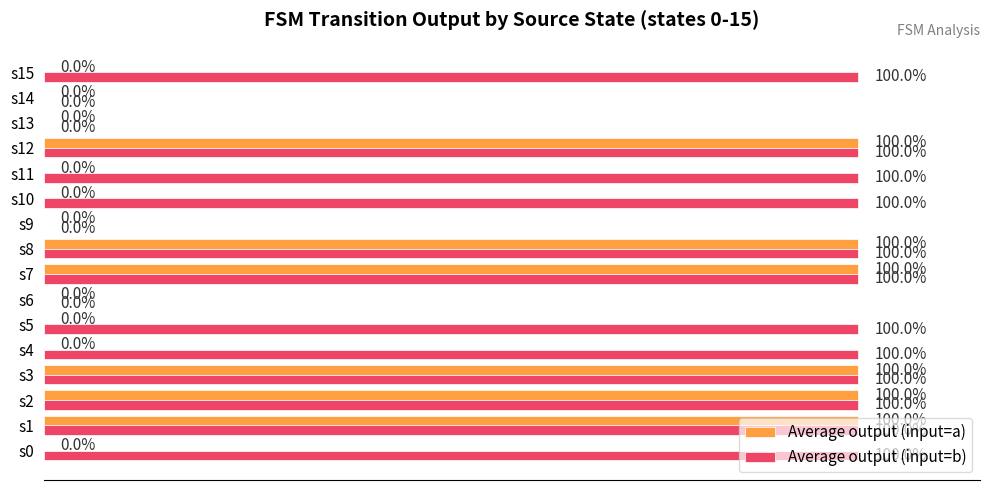

What position from the right is 11?

5